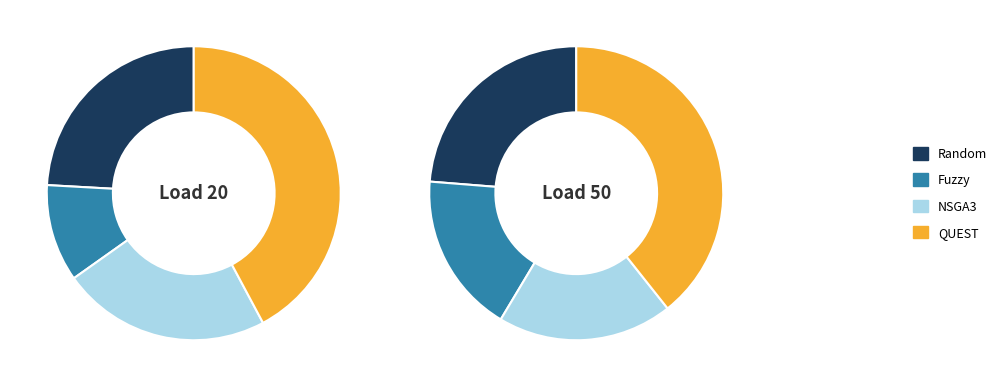

Count the number of slices in the pie.

4